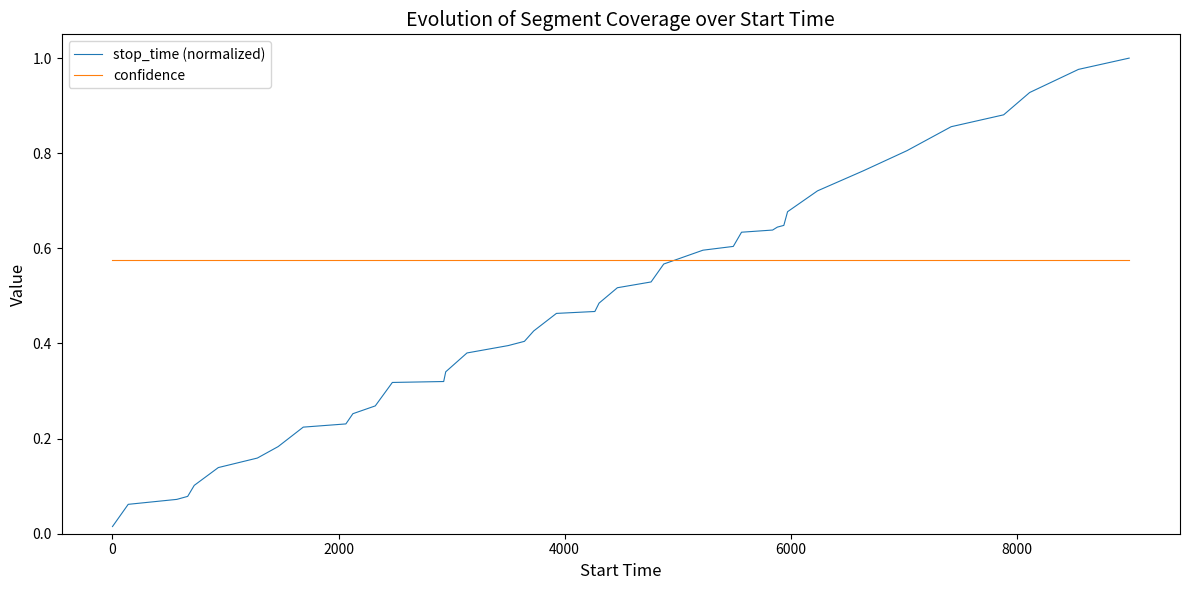

True or false: stop_time (normalized) and confidence intersect in this chart.

True